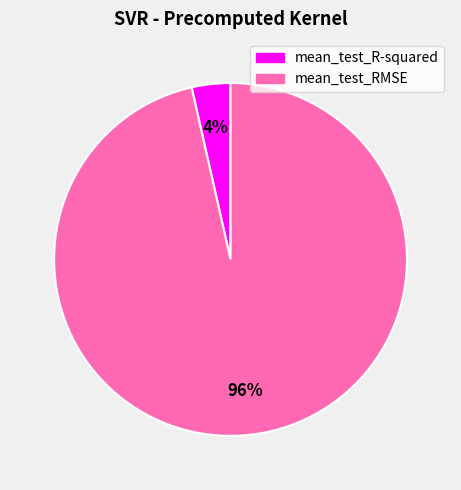

How many segments does this pie chart have?

2